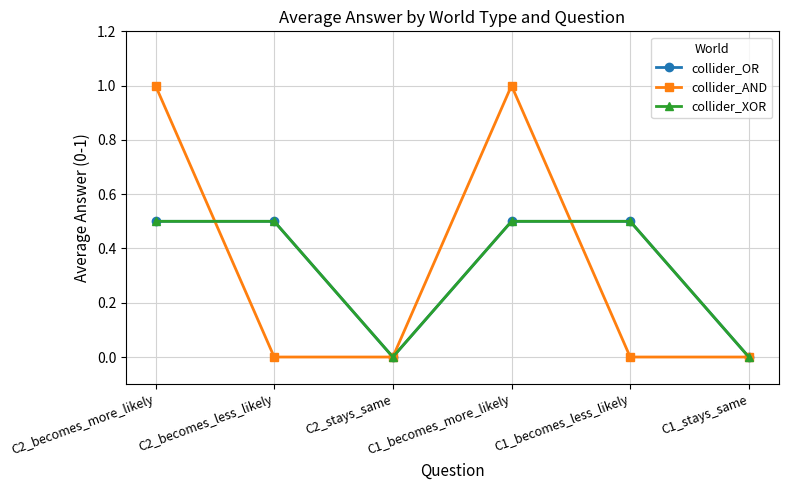

Rank the series at C2_stays_same from lowest to highest value.

collider_OR, collider_AND, collider_XOR